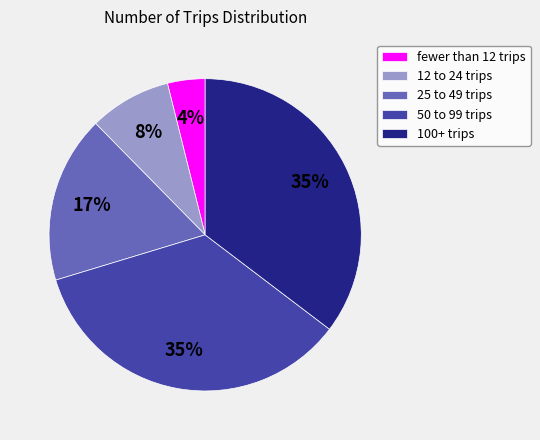

Which category has the smallest portion of the pie?

fewer than 12 trips